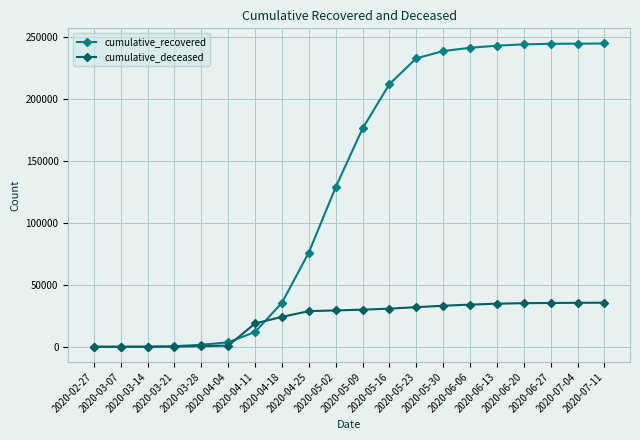

Which series has the largest range (max minus min)?

cumulative_recovered